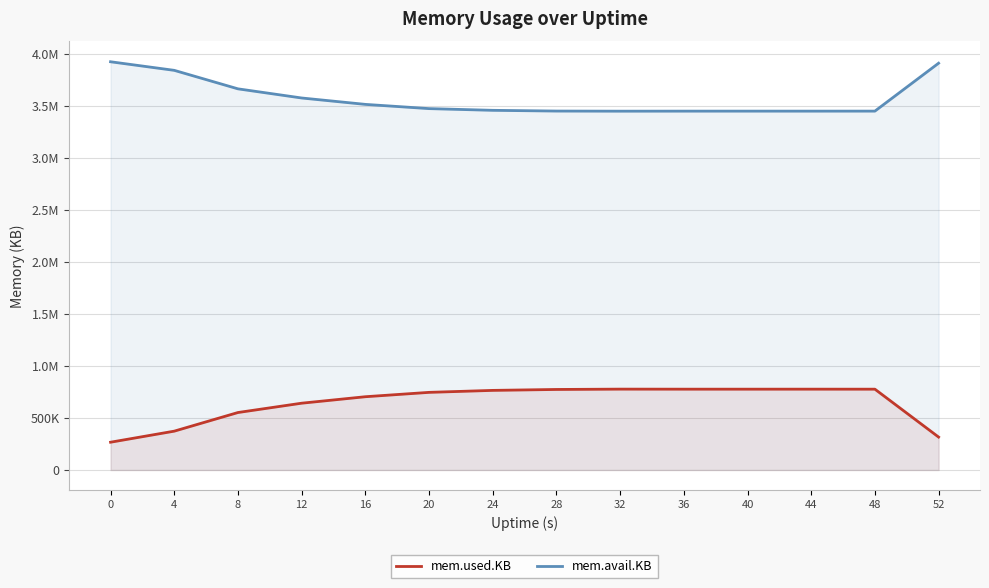

At which label is mem.used.KB closest to 521744?

8